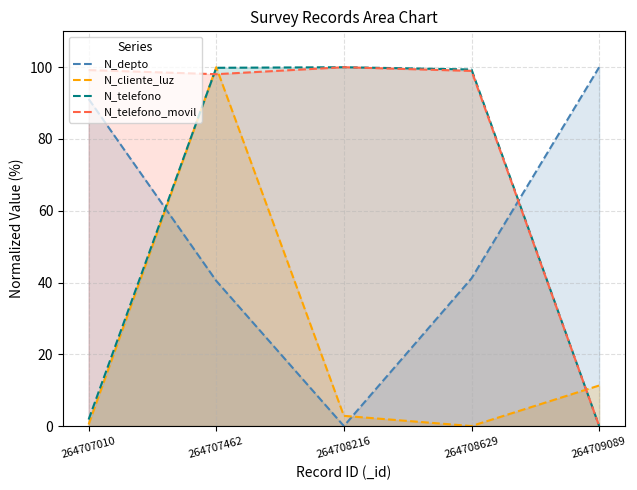

What are all the series names shown in the legend?

N_depto, N_cliente_luz, N_telefono, N_telefono_movil